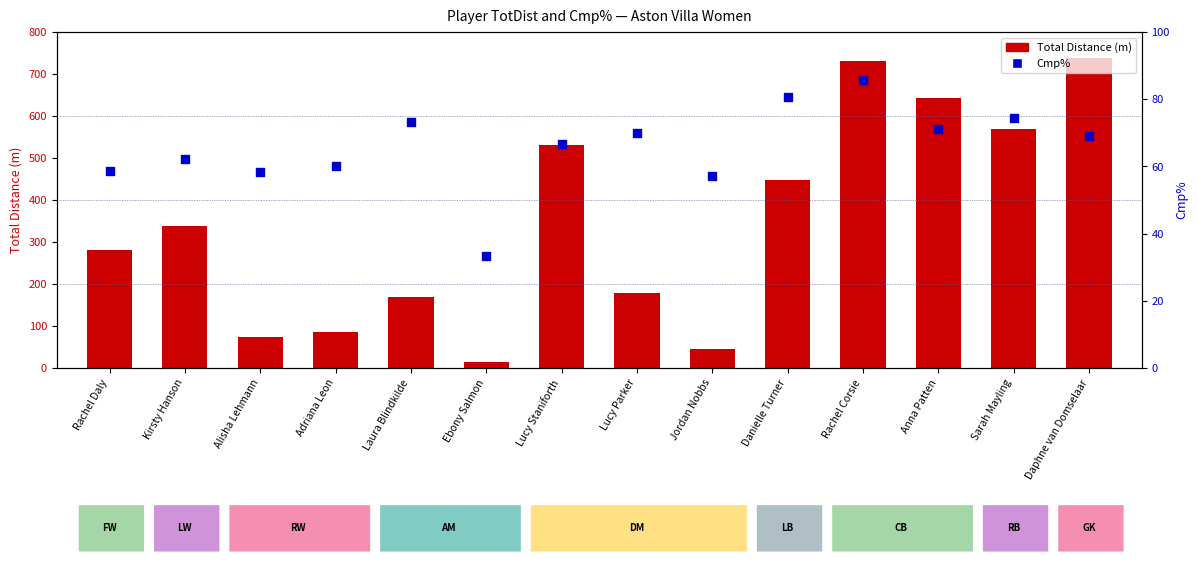

Which series has the largest Y range (max minus min)?

Total Distance